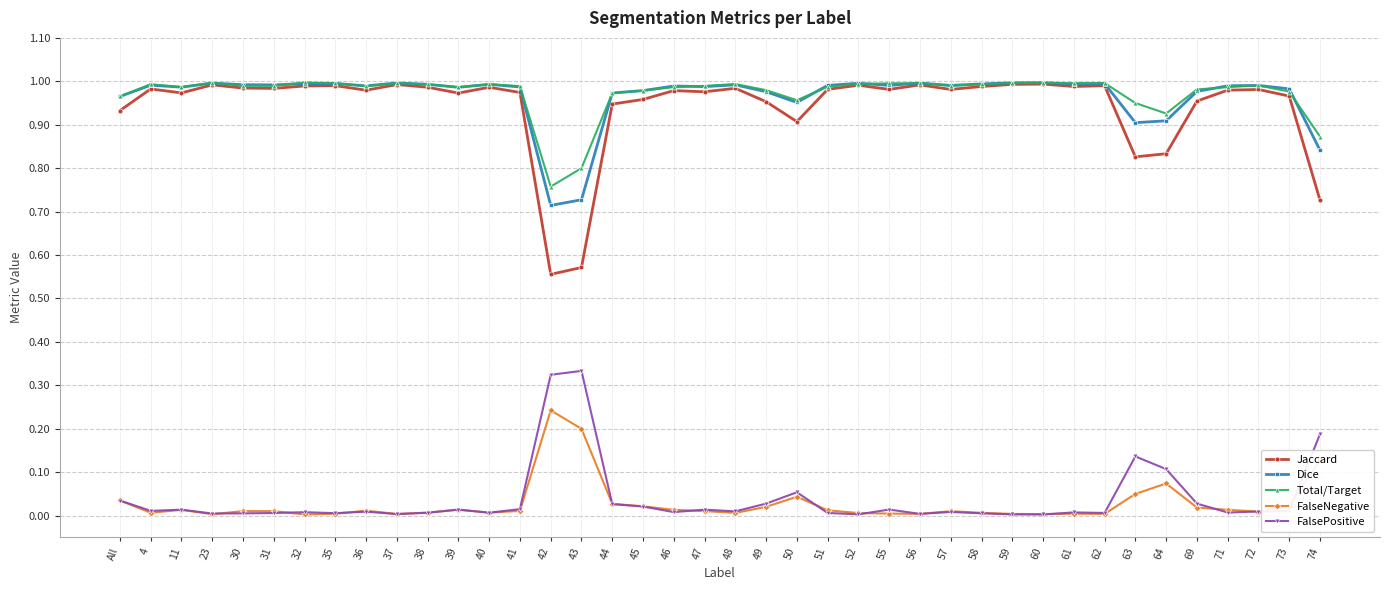

Which series has the largest range (max minus min)?

Jaccard